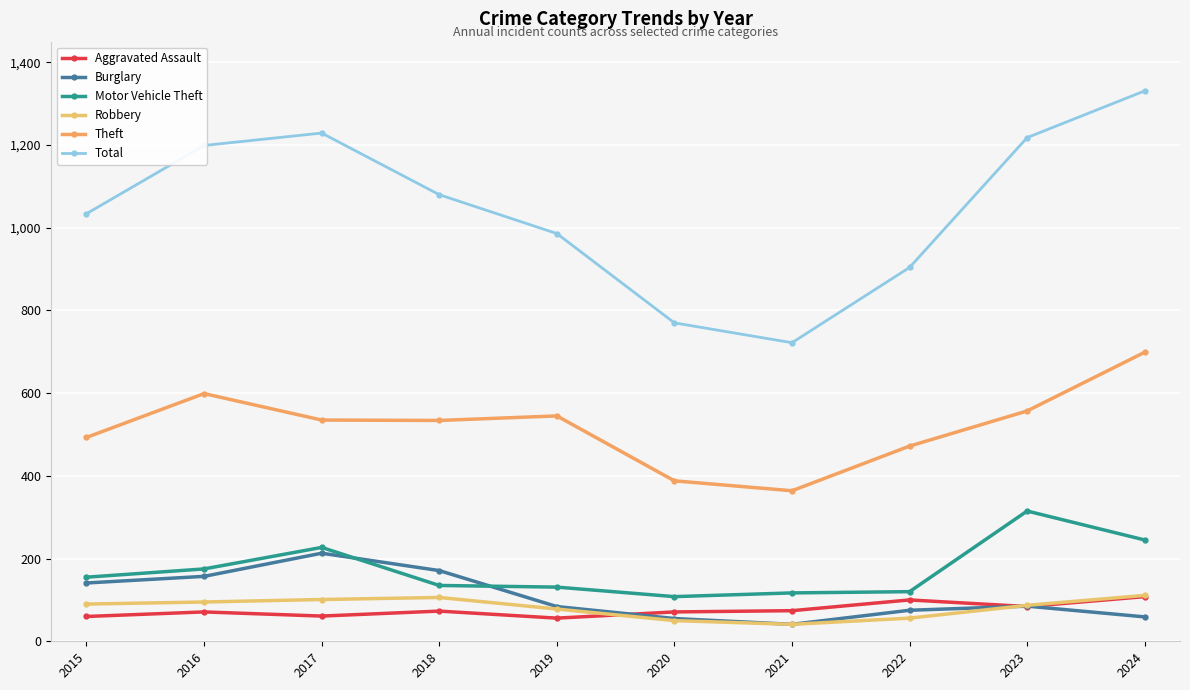

What is the smallest value displayed?

41